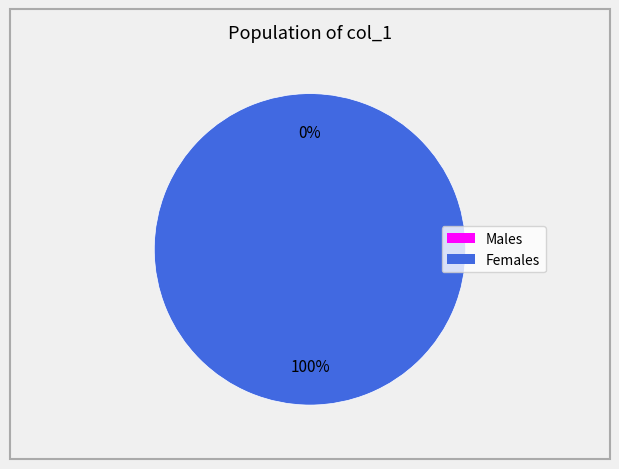

To the nearest percent, what is the average slice percentage?

50%